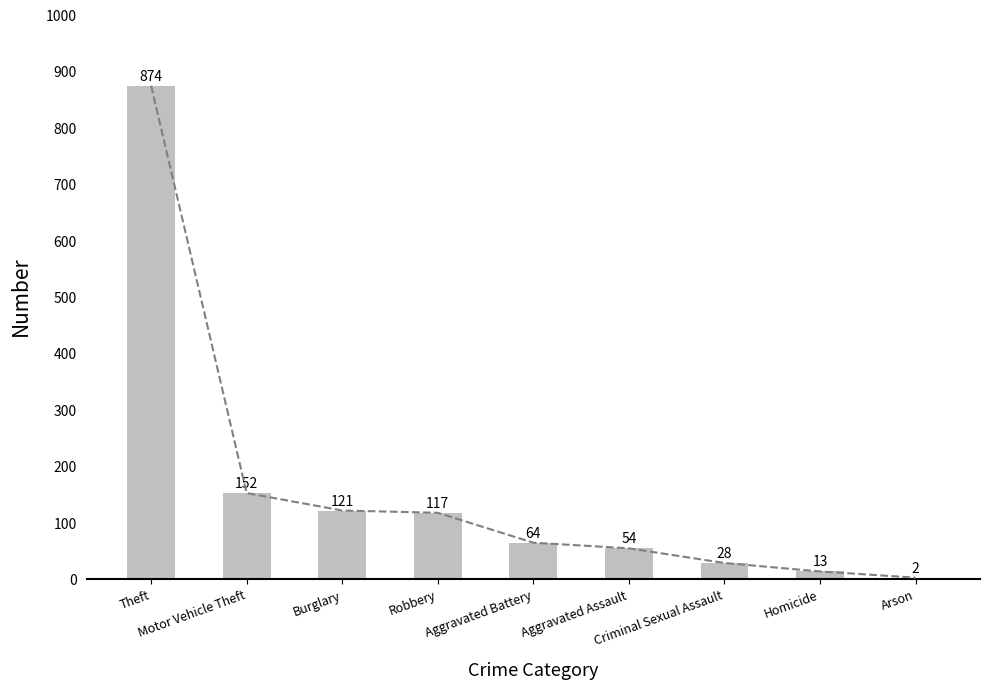

Reading left to right, list all the values displayed in this chart.

Theft=874	Motor Vehicle Theft=152	Burglary=121	Robbery=117	Aggravated Battery=64	Aggravated Assault=54	Criminal Sexual Assault=28	Homicide=13	Arson=2